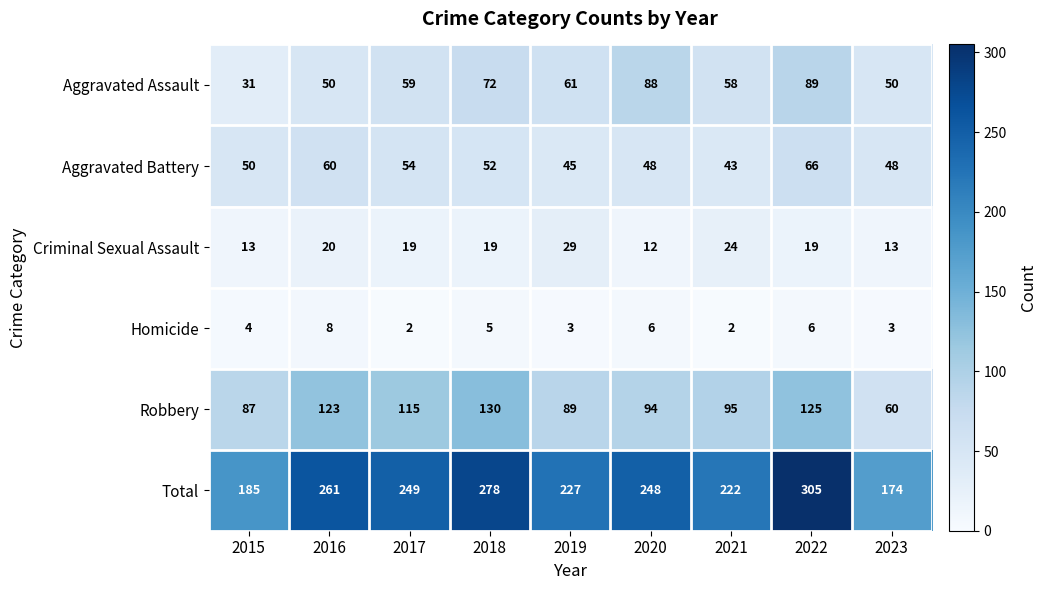

Count the number of data series in this chart.

6